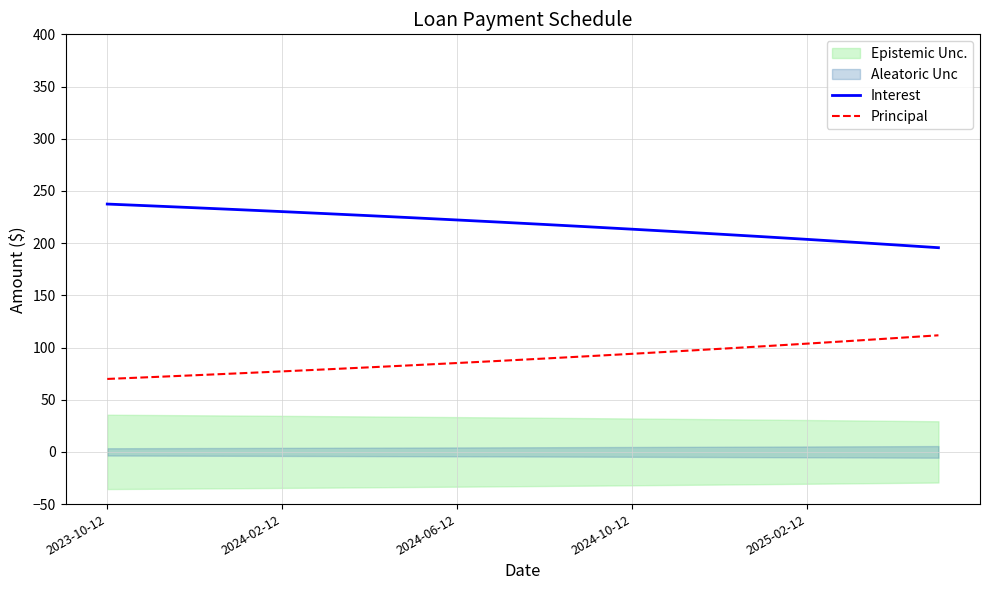

Is the value of Principal at 6 greater than the value of Interest at 19?

No